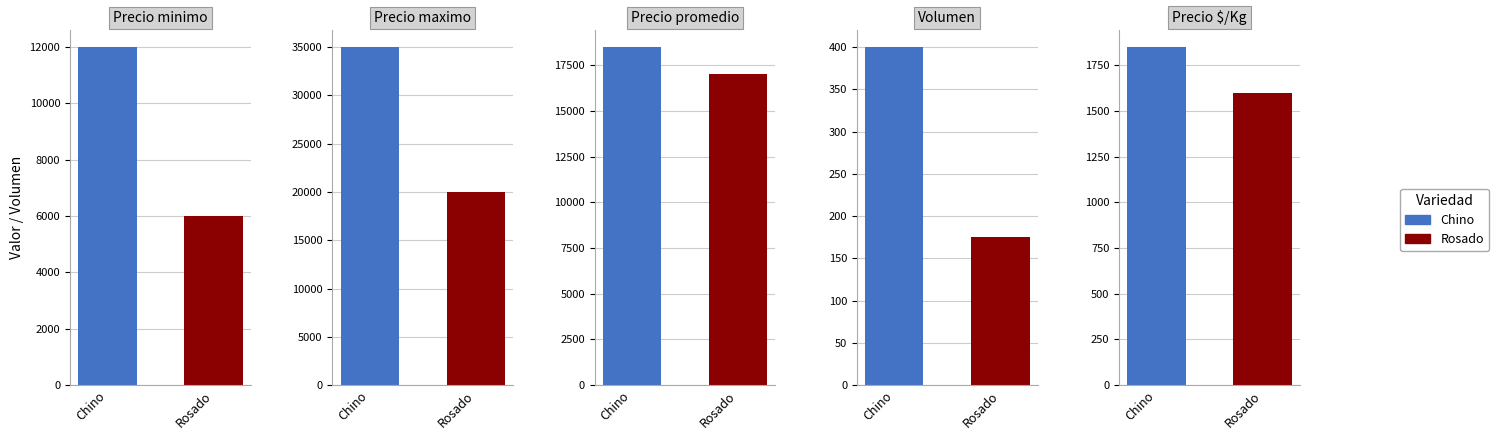

Is it true that Precio max equals 35000 at Chino-guarda?

True